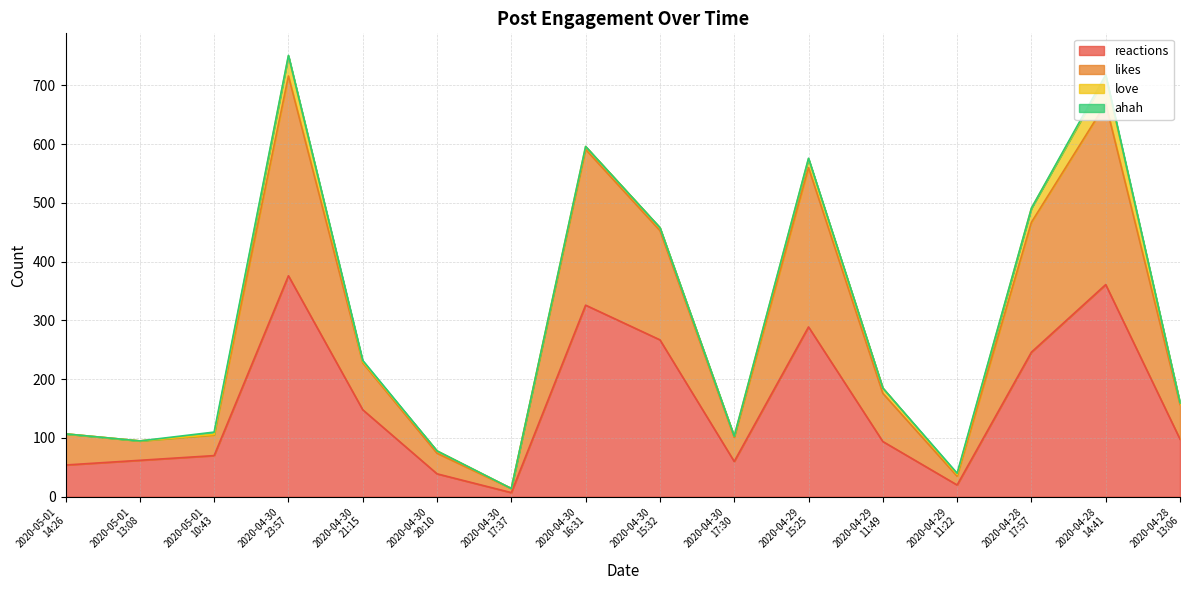

Where does the likes series first go above 185?

2020-04-30
23:57